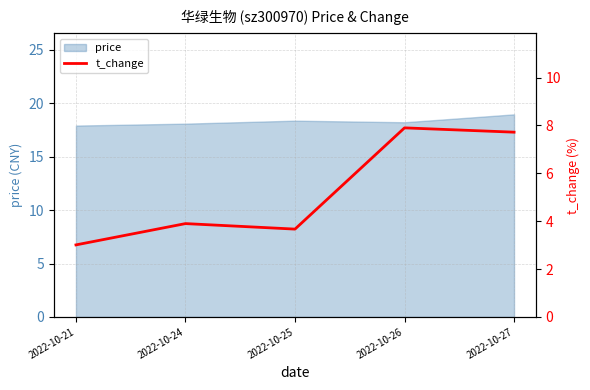

The chart shows a value of 2.1 at 2022-10-24. True or false?

False